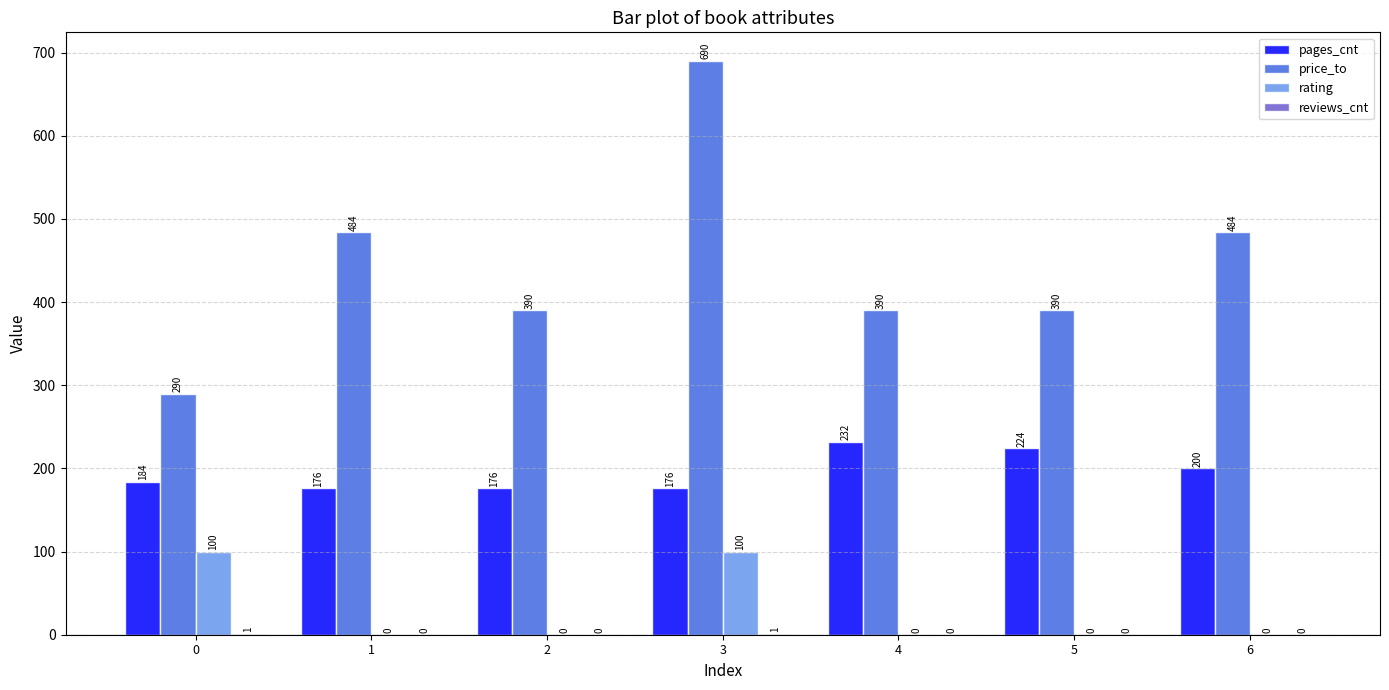

Between 0 and 3, which series saw the biggest shift?

price_to